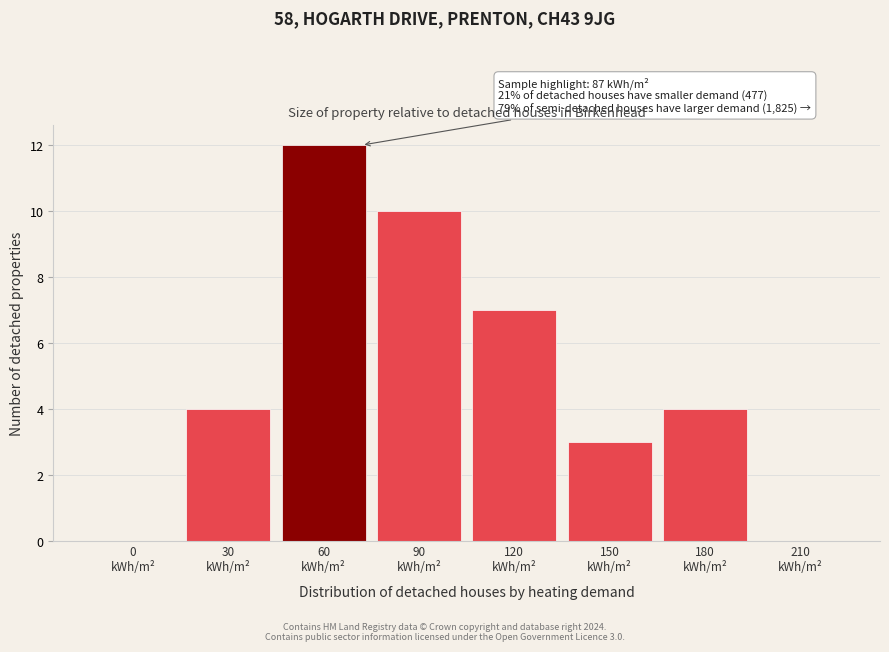

What is the greatest value displayed?

12